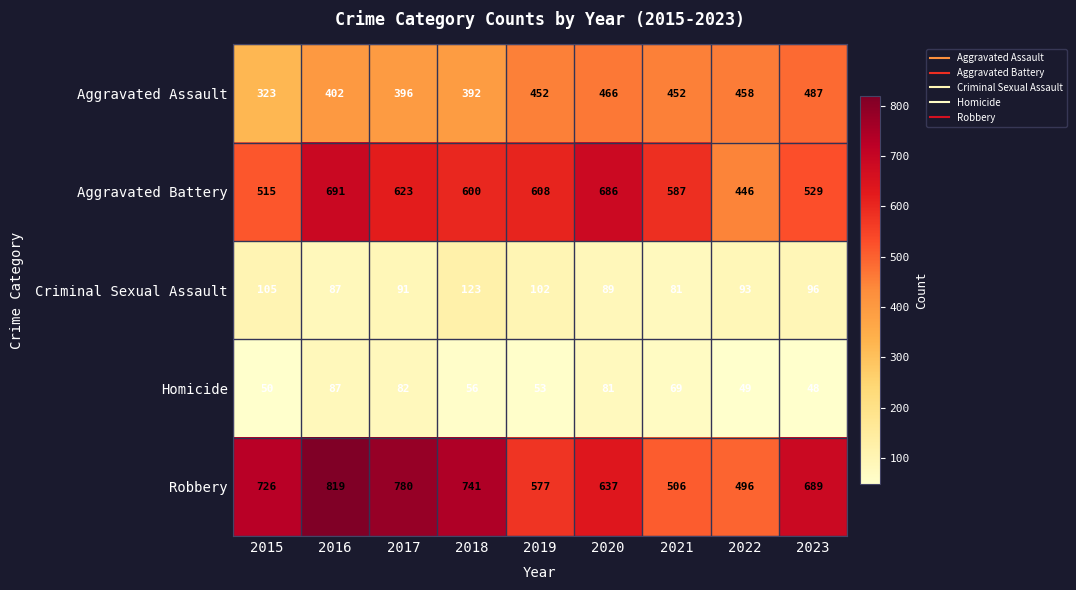

Between 2015 and 2017, which series saw the biggest shift?

Aggravated Battery